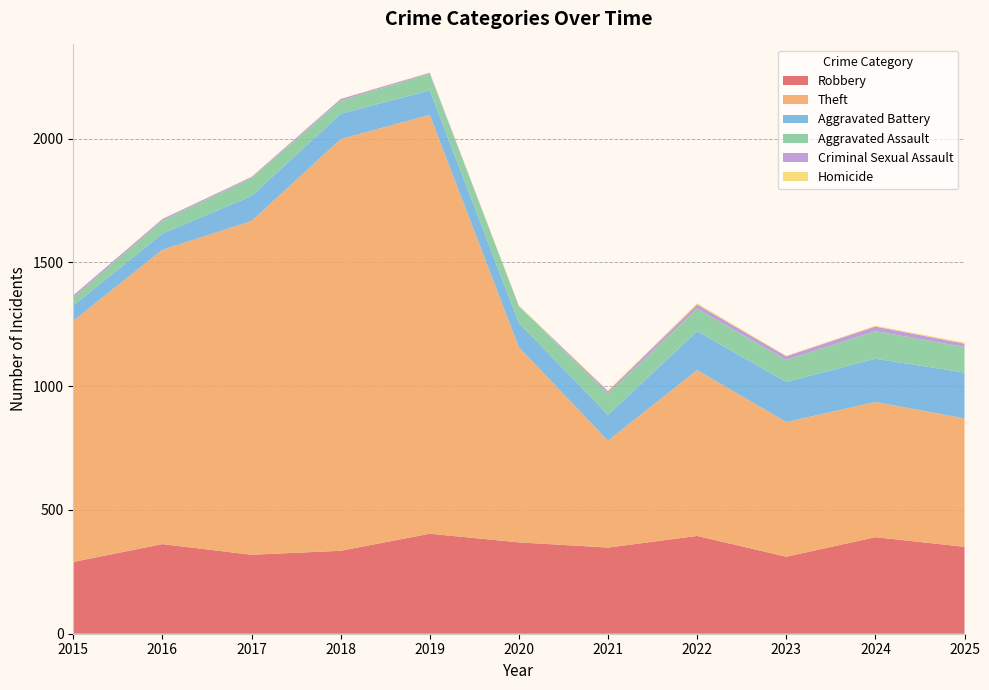

Reading right to left, extract all data points from this chart.

Robbery: 351	390	311	395	348	369	404	335	319	362	290
Theft: 519	546	544	670	432	788	1692	1663	1348	1189	974
Aggravated Battery: 185	175	162	157	104	99	99	102	101	65	62
Aggravated Assault: 103	111	89	91	85	66	67	53	72	52	32
Criminal Sexual Assault: 14	19	15	17	10	2	4	7	5	7	9
Homicide: 4	3	2	5	4	2	1	1	1	1	0